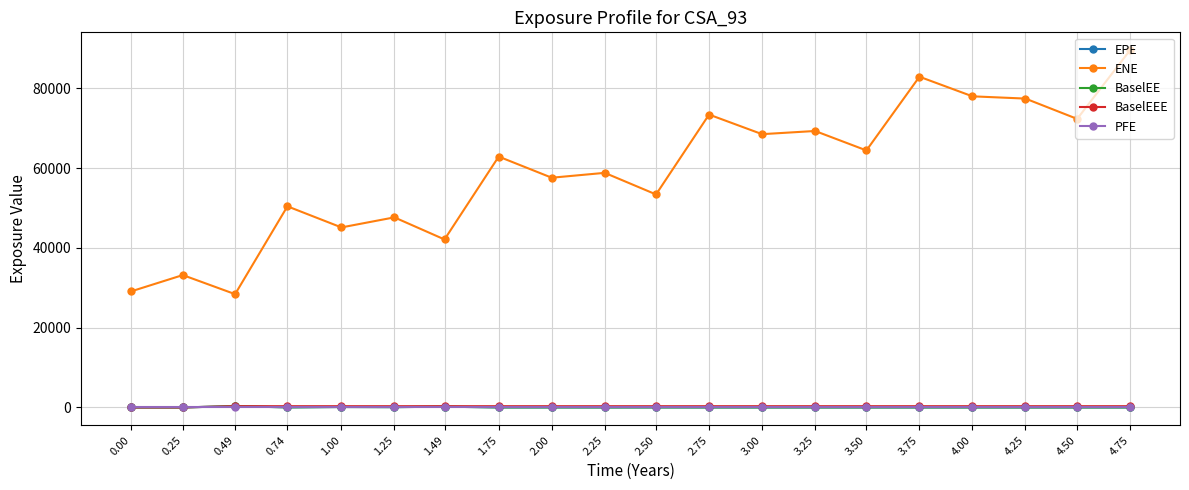

At how many categories does at least one series exceed 29828?

18